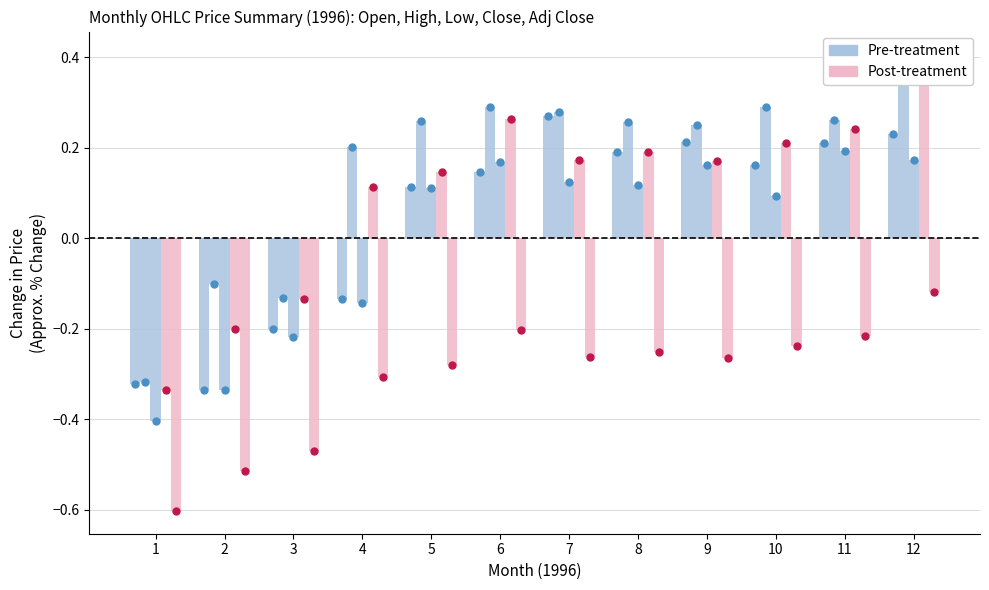

Which series contains the lowest Y value?

Pre-treatment